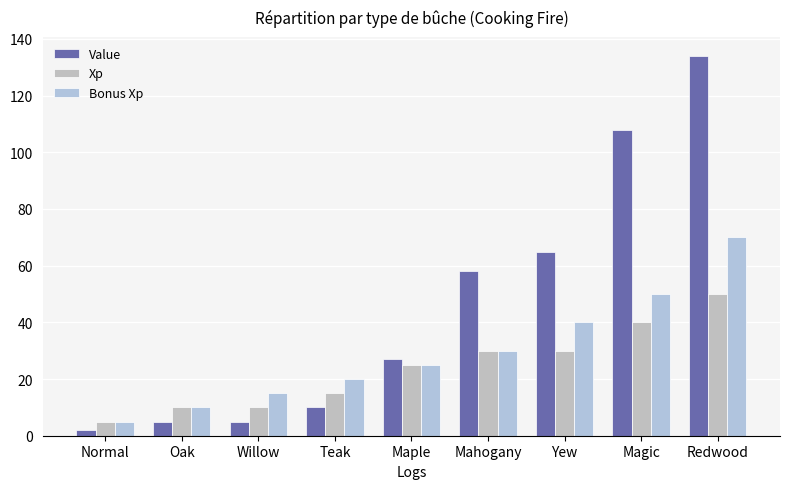

What is the approximate value of Xp at Mahogany, to the nearest 10?

30